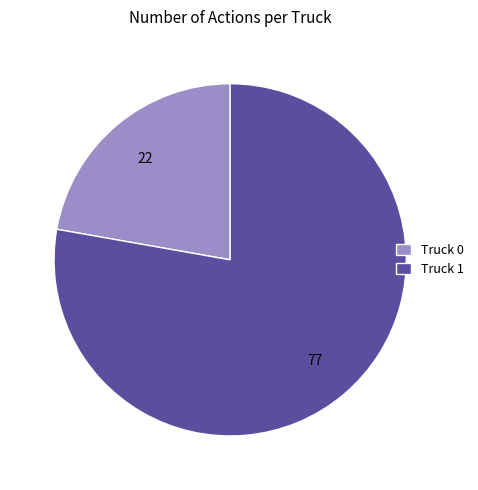

What is the ratio of the value at Truck 0 to the value at Truck 1?

0.3